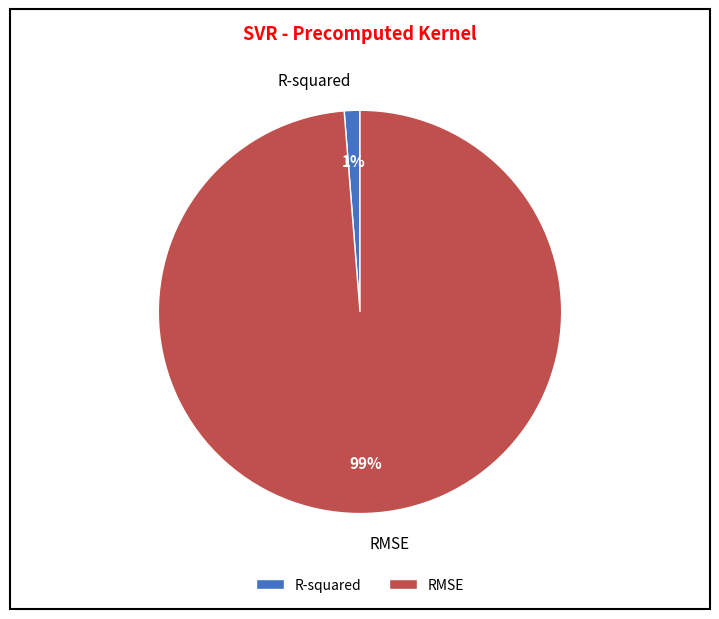

How many segments does this pie chart have?

2